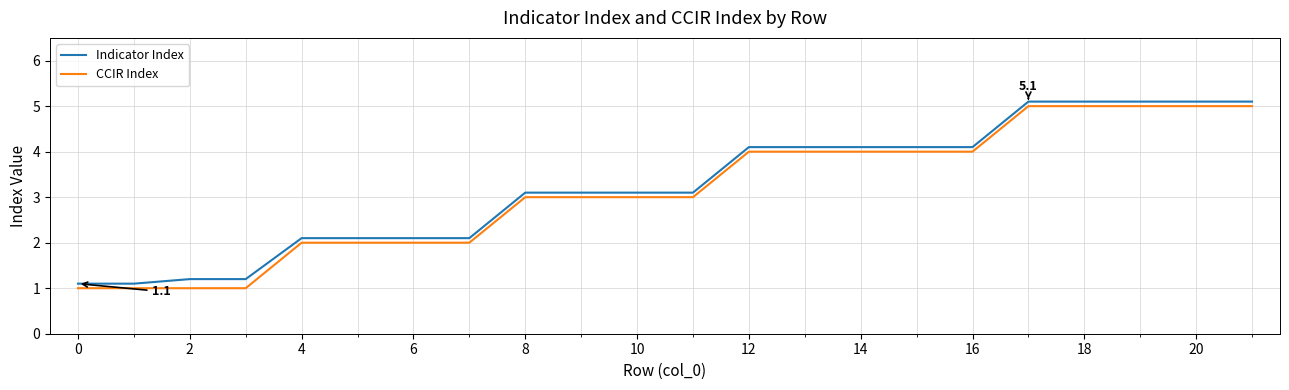

What is the highest value of the Indicator Index series?

5.1